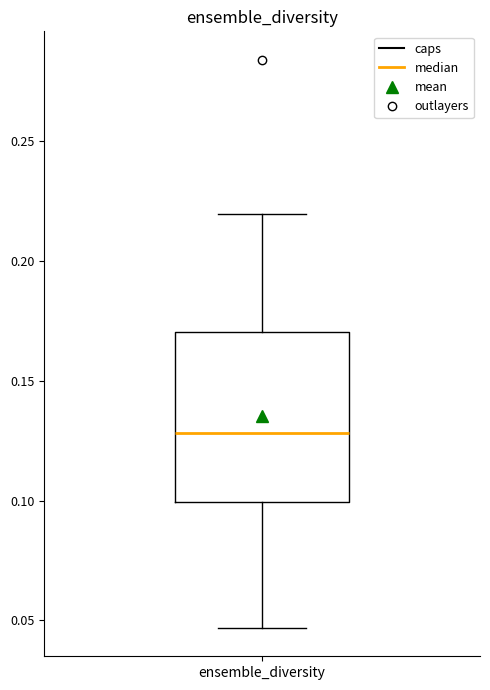

Where does the median line of the box for ensemble_diversity sit on the y-axis? The values are not printed on the chart, so give them approximately, as read against the axis.

0.130